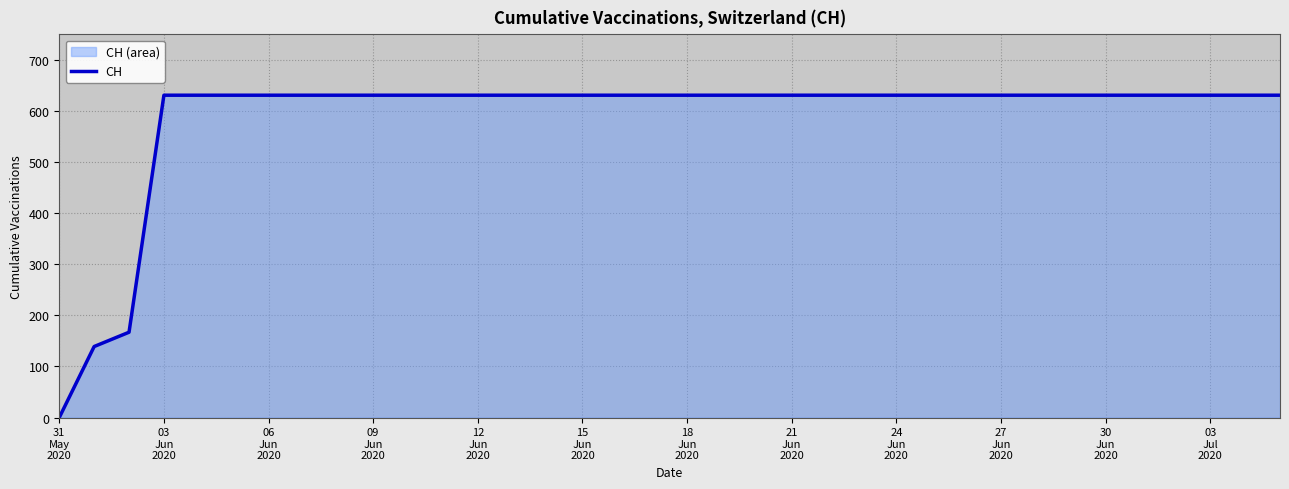

What is the difference between the maximum and minimum values?

631